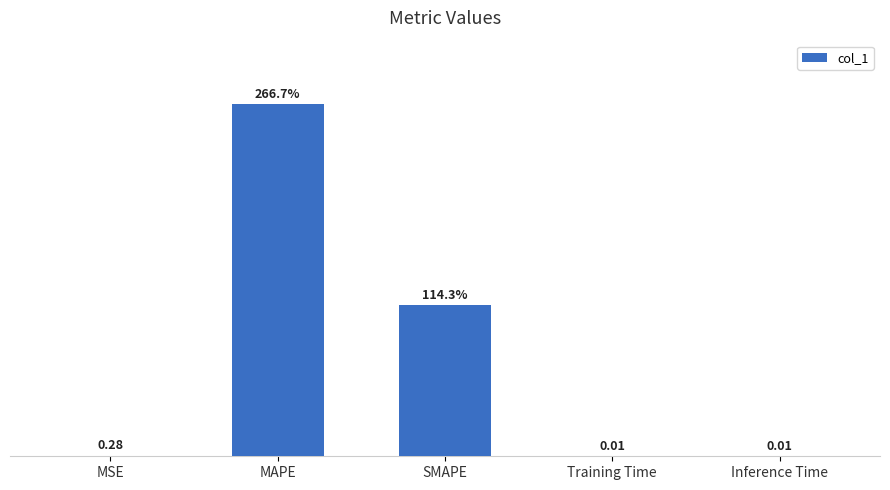

Between SMAPE and MSE, which is larger?

SMAPE